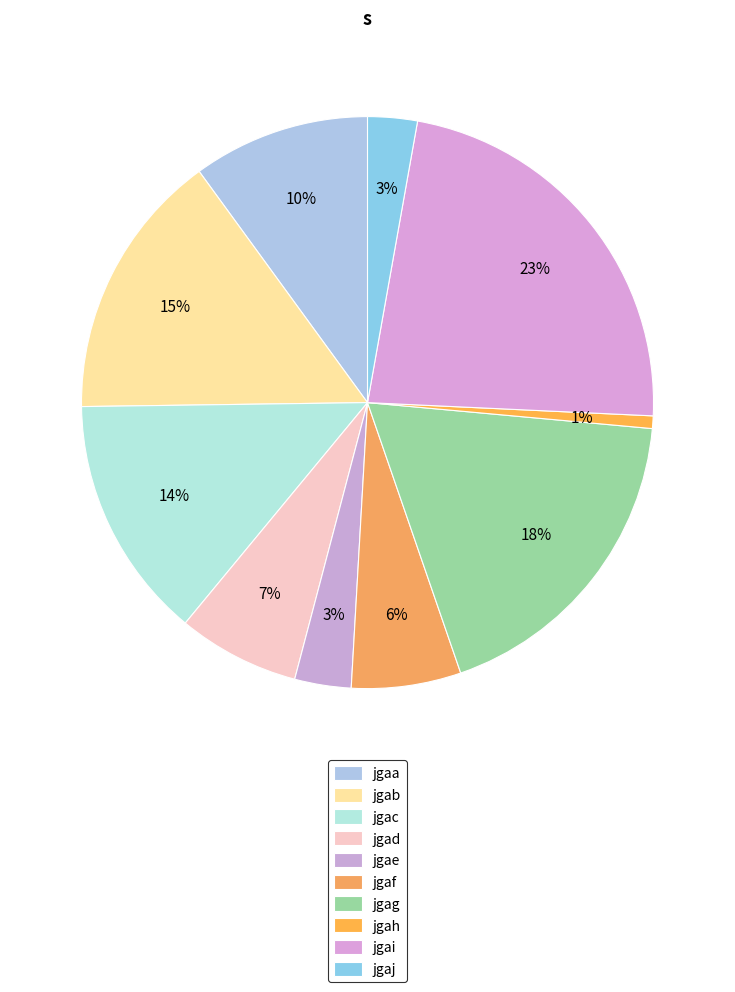

How many slices are in this pie chart?

10